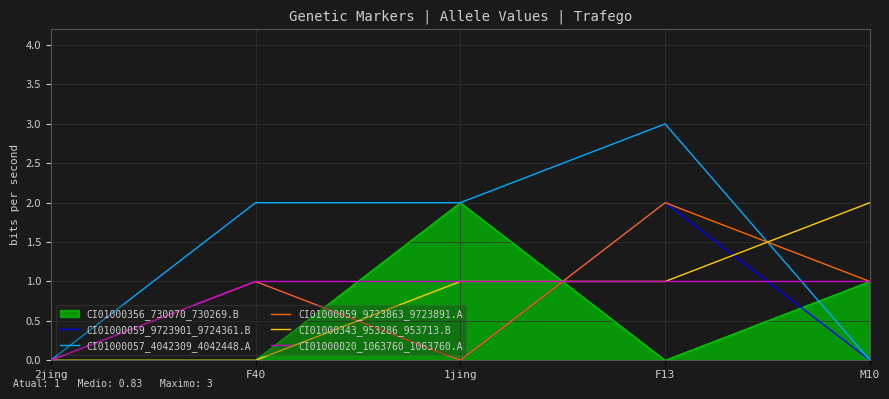

True or false: CI01000059_9723901_9724361.B has a value of 0 at 1jing.

True